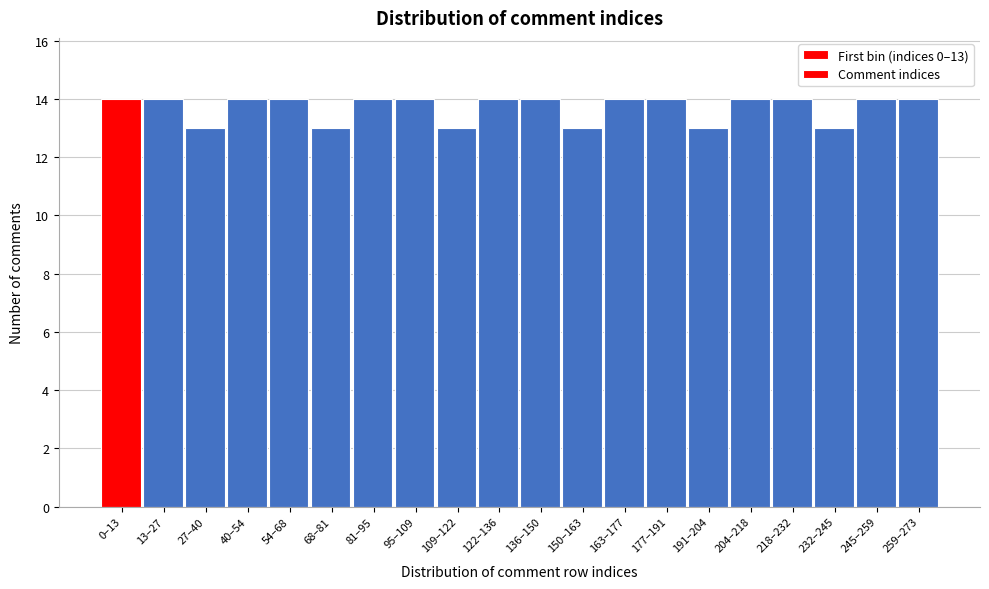

Reading left to right, transcribe all the data shown in this chart.

0–13=14	13–27=14	27–40=13	40–54=14	54–68=14	68–81=13	81–95=14	95–109=14	109–122=13	122–136=14	136–150=14	150–163=13	163–177=14	177–191=14	191–204=13	204–218=14	218–232=14	232–245=13	245–259=14	259–273=14